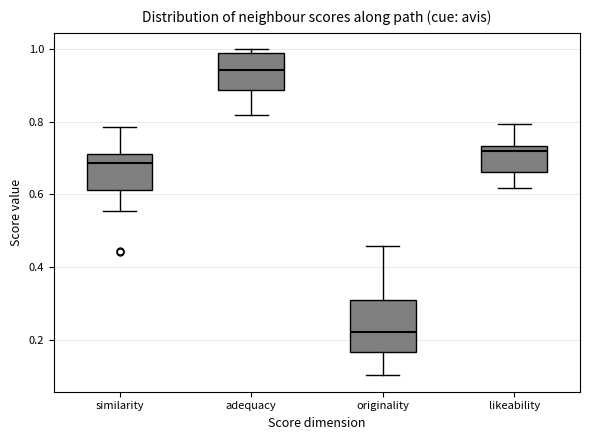

Comparing the boxes themselves (not the whiskers), which one is the tallest?

originality